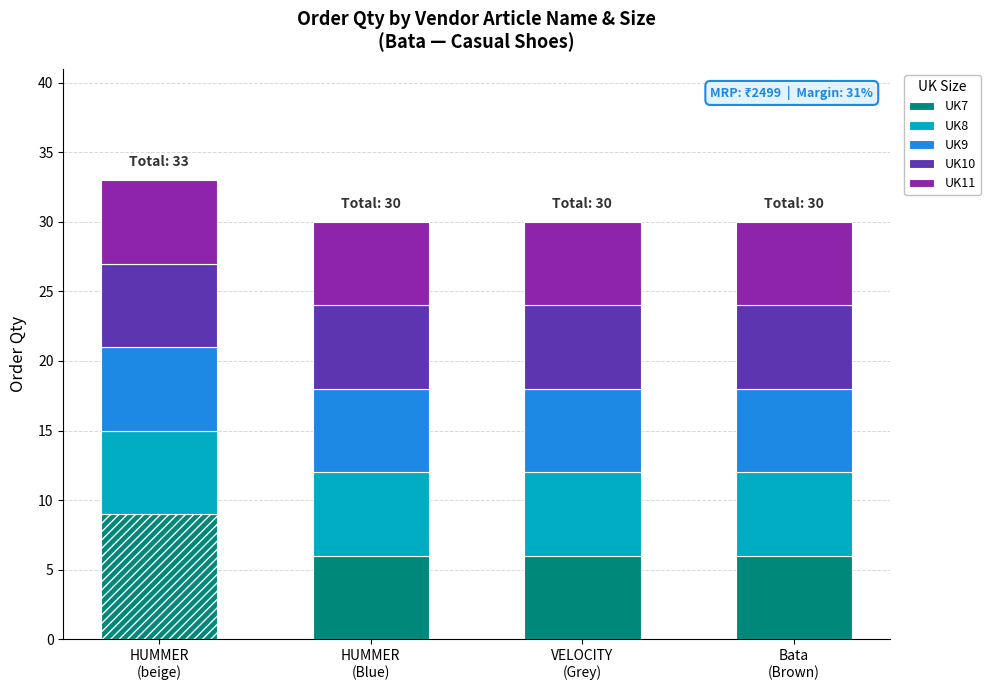

What position from the right is HUMMER
(Blue)?

3